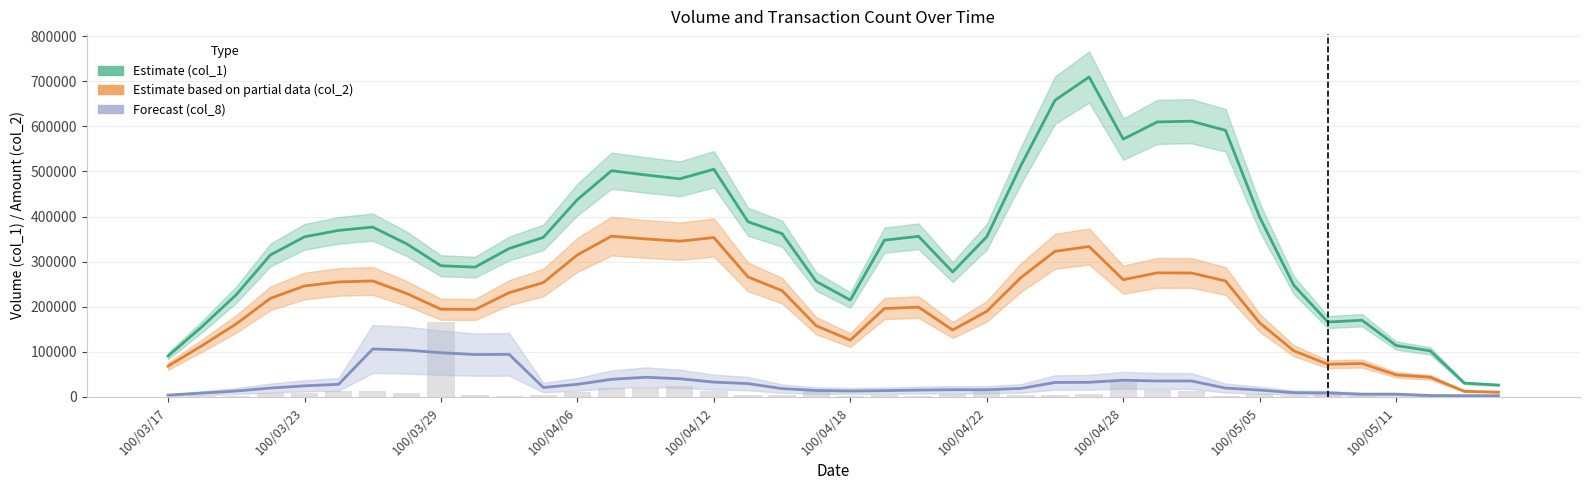

Which series changed the most between 100/03/17 and 17?

Estimate (col_1)